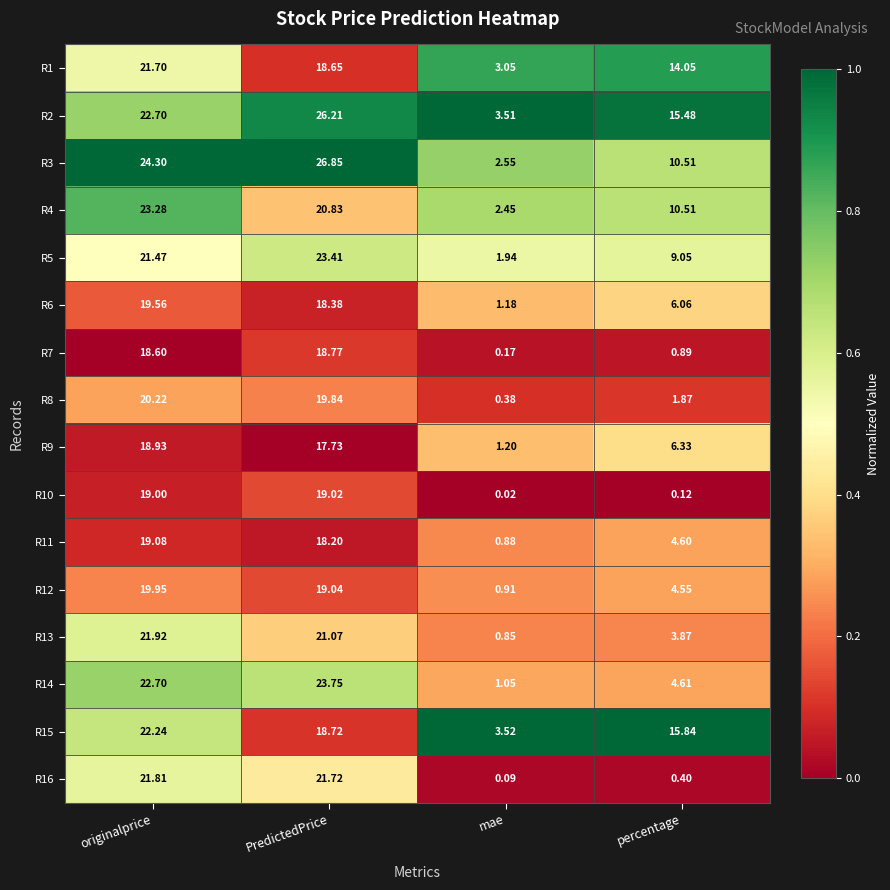

Rank the categories by R10 value from highest to lowest.

PredictedPrice, originalprice, percentage, mae